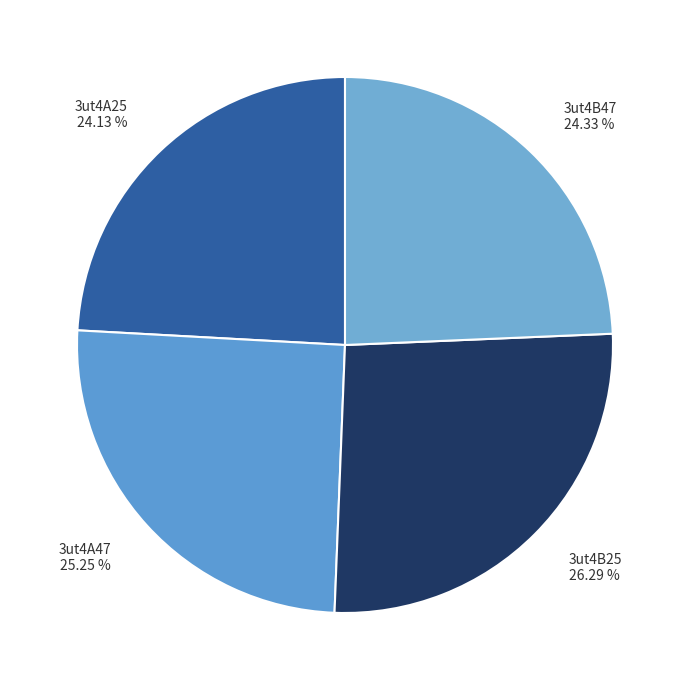

What percentage is NOT represented by 3ut4B25?

73.7%